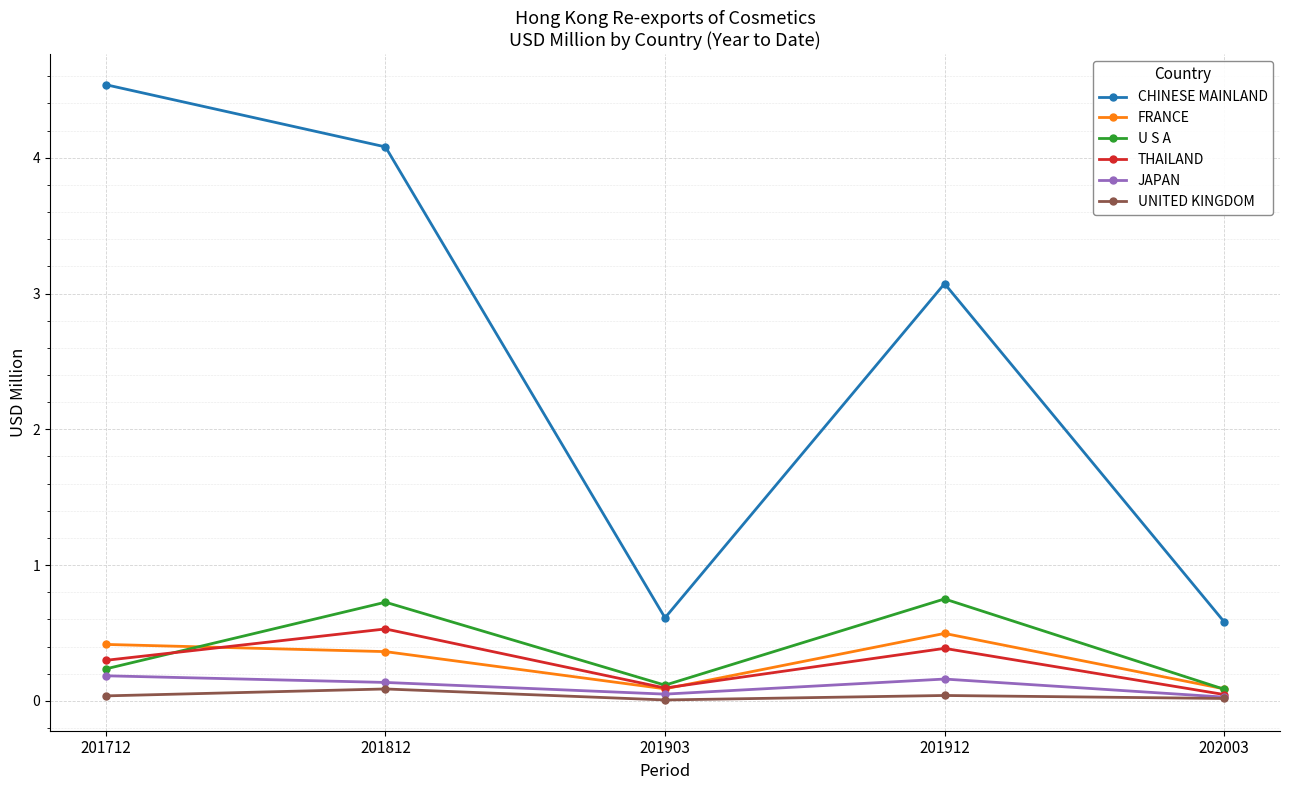

What is the greatest value displayed?

4.5